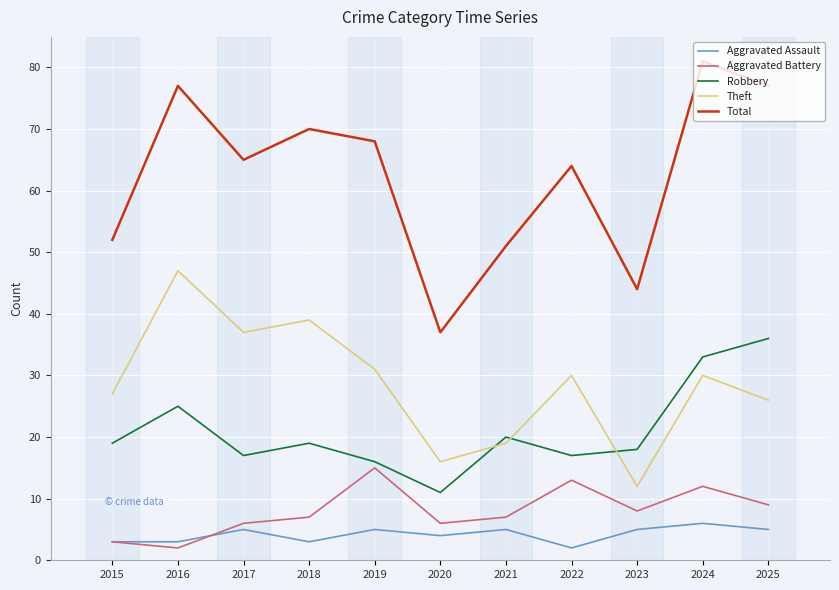

True or false: Total has a value of 70 at 2018.

True